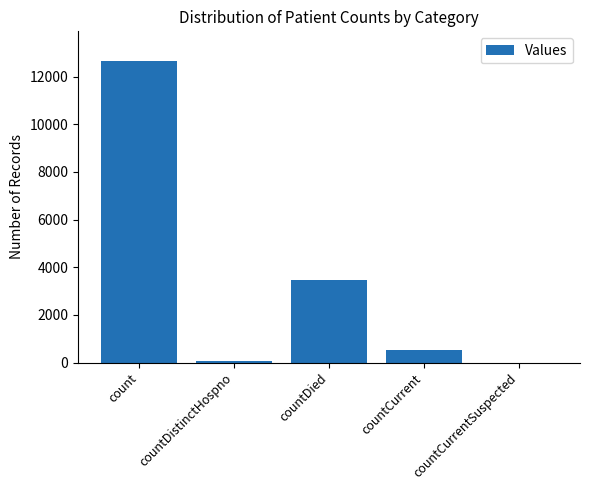

Read the value at countDistinctHospno, to the nearest 10.

80